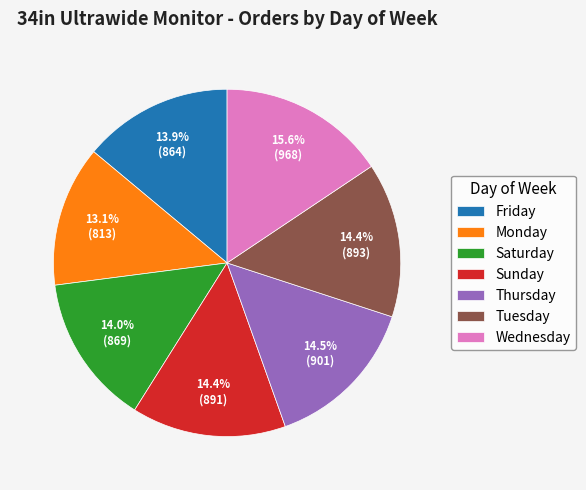

Does Monday account for over 50% of the chart?

No